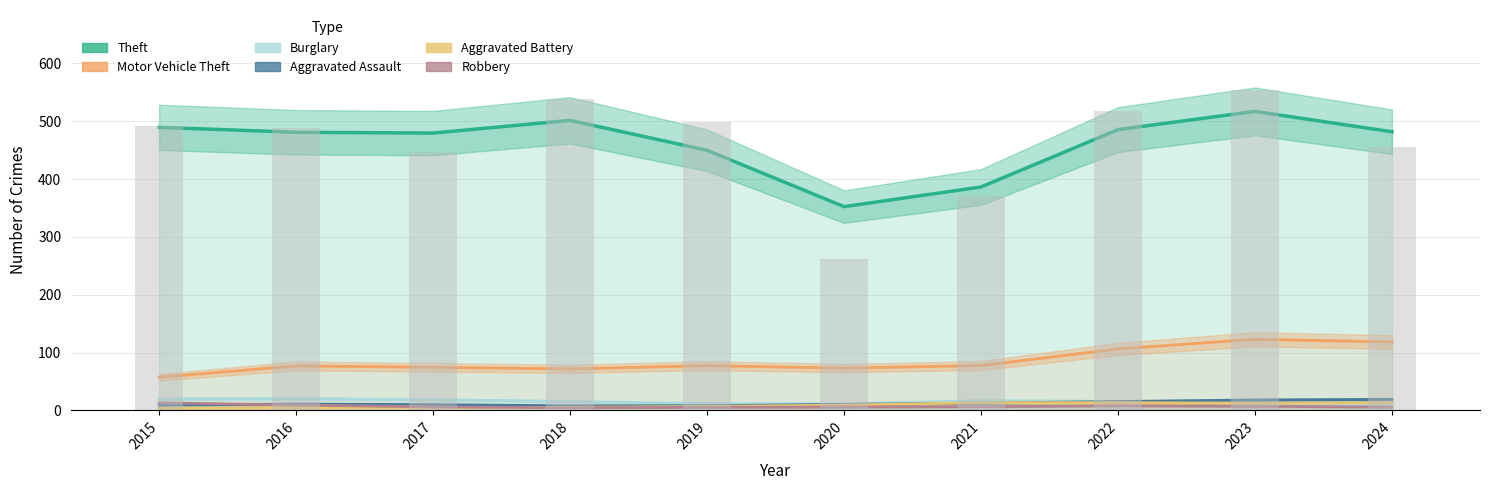

What is the greatest value displayed?

517.1